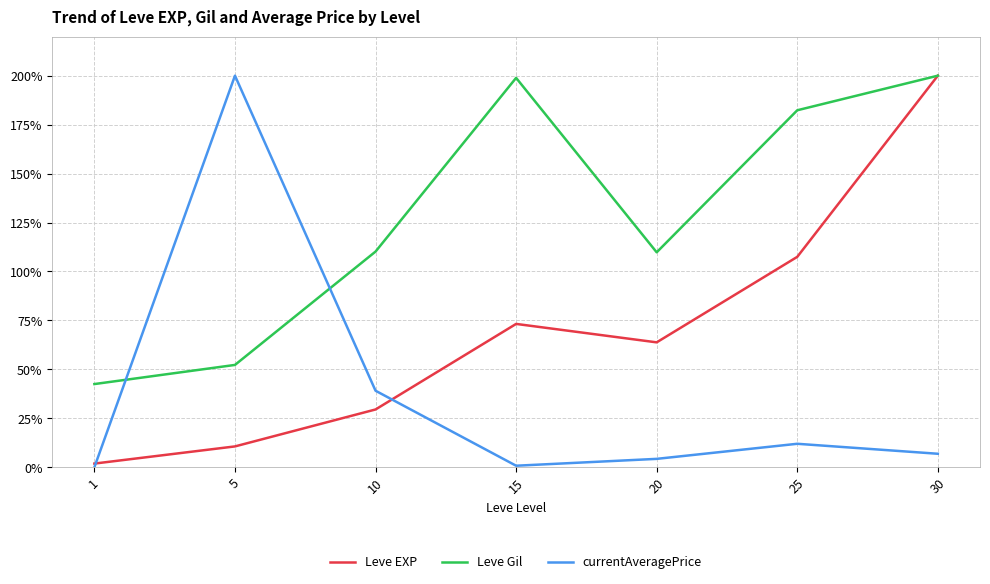

After their last crossing, which series has the higher values: currentAveragePrice or Leve Gil?

Leve Gil